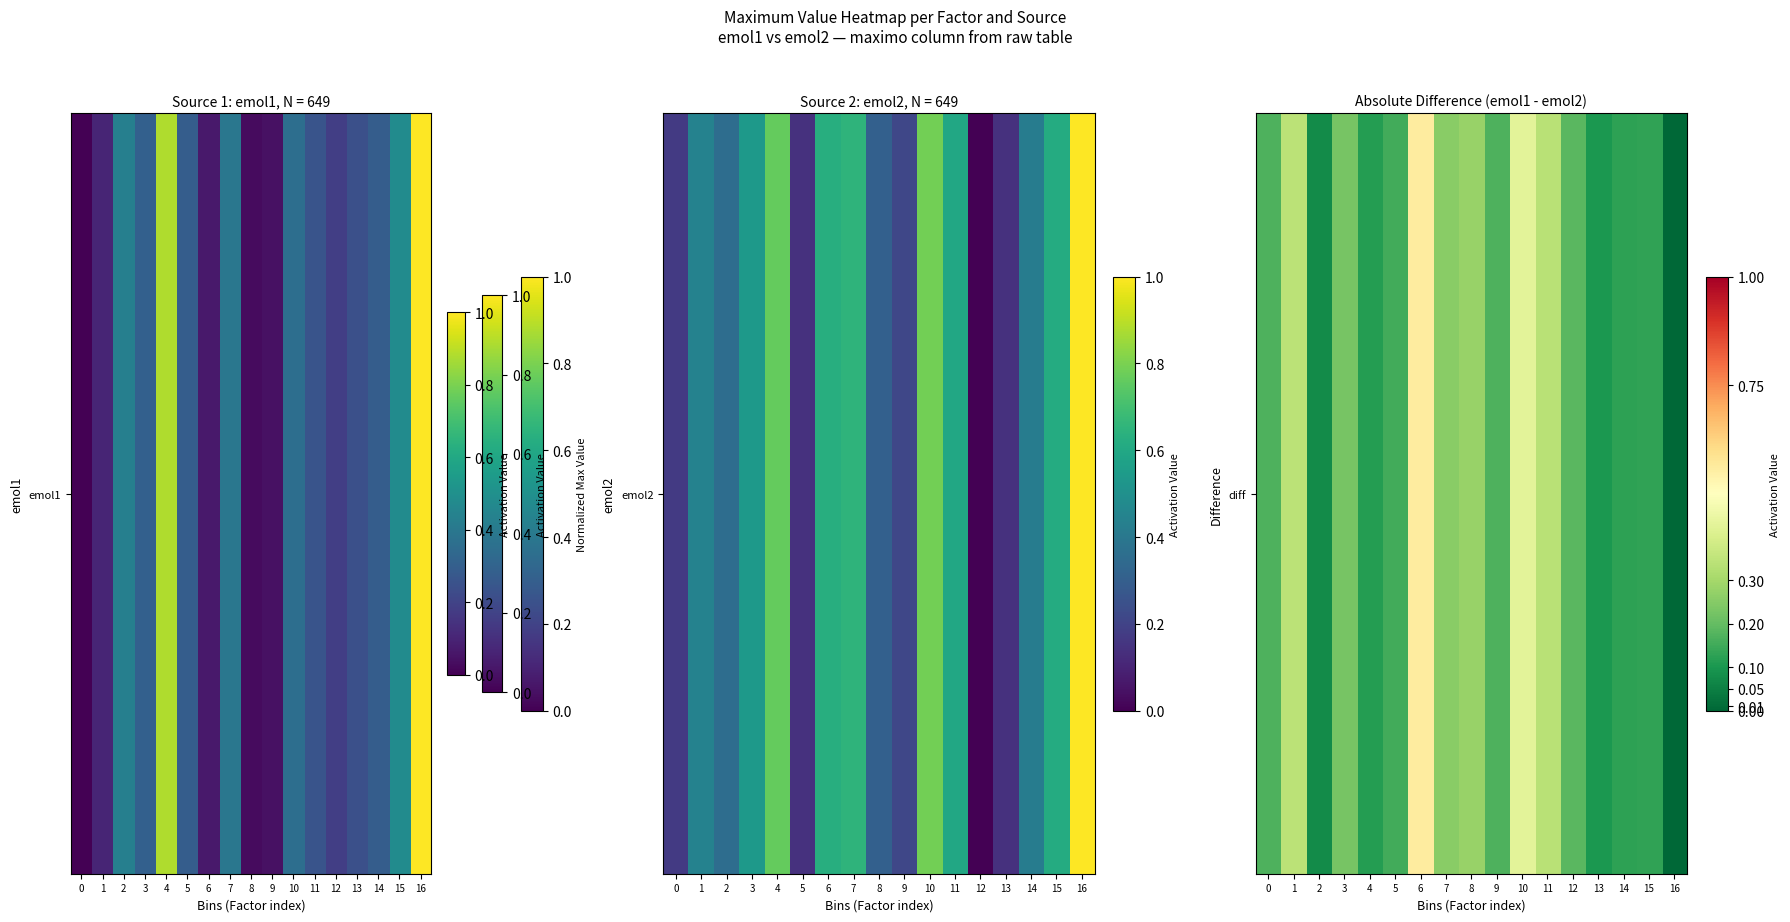

What is the difference between the maximum and minimum values?

0.6